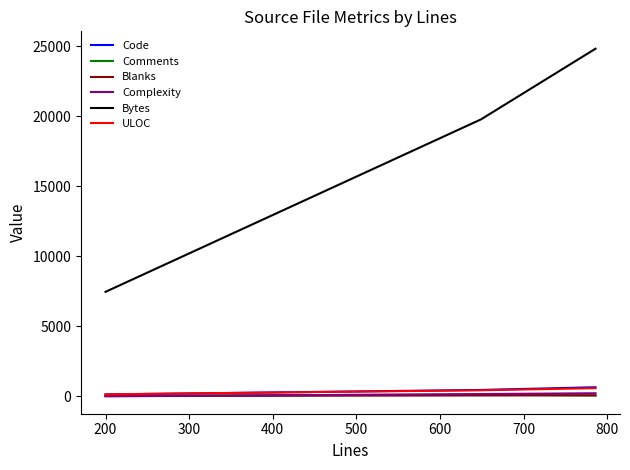

What is the sum of all Comments values?

228